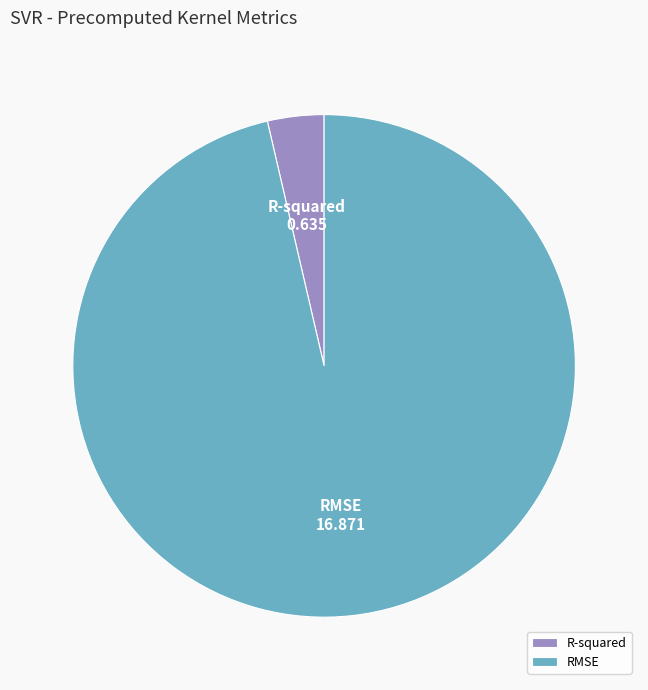

Is it true that R-squared is 18% of the pie?

False